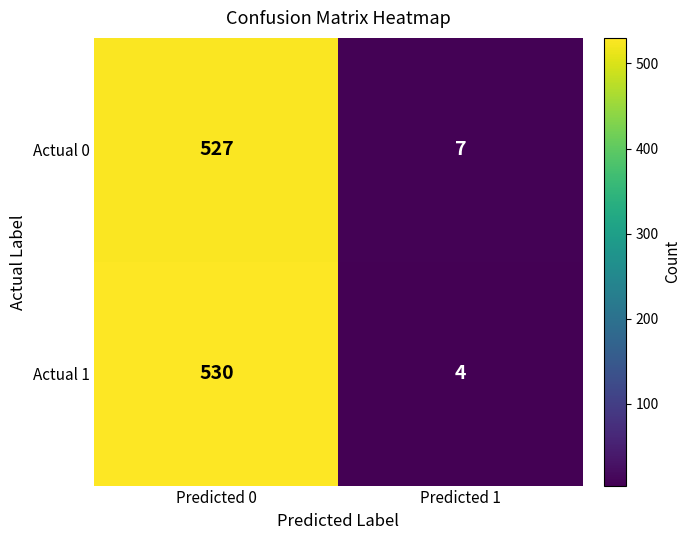

What is the maximum value for Actual 0?

527